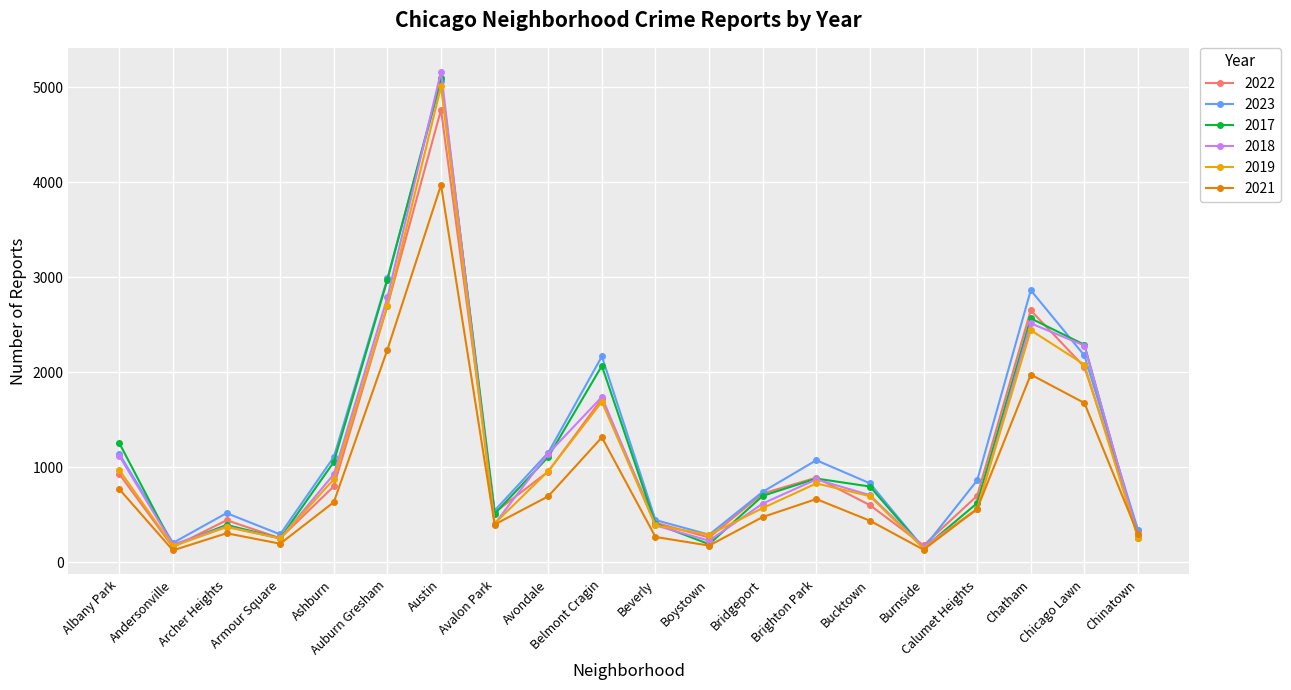

Does the chart display data point markers on the line(s)?

Yes